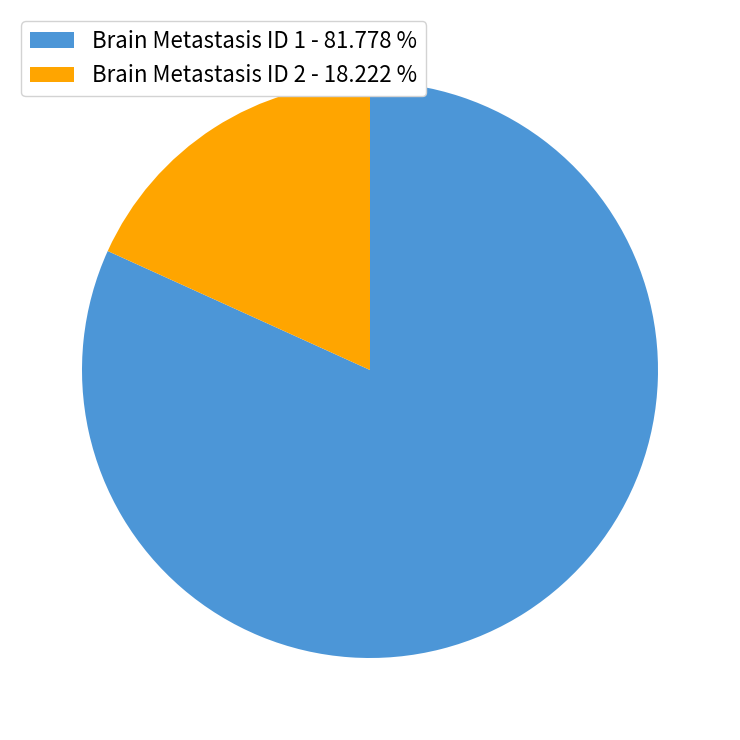

Which slice is the smallest?

Brain Metastasis ID 2